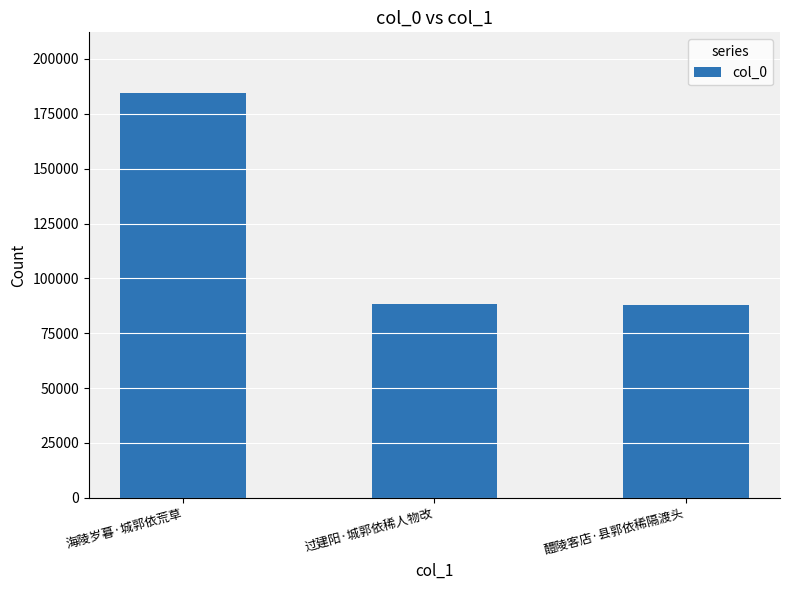

Approximately how many times larger is the value at 过建阳·城郭依稀人物改 compared to 海陵岁暮·城郭依荒草?

0.5